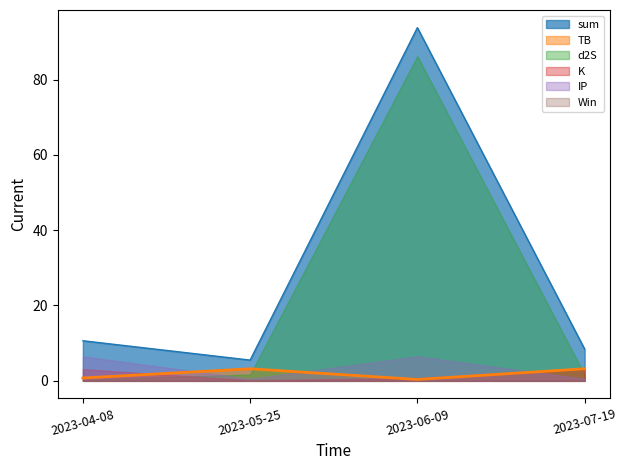

Is it true that K equals 4.7 at 2023-04-08?

False